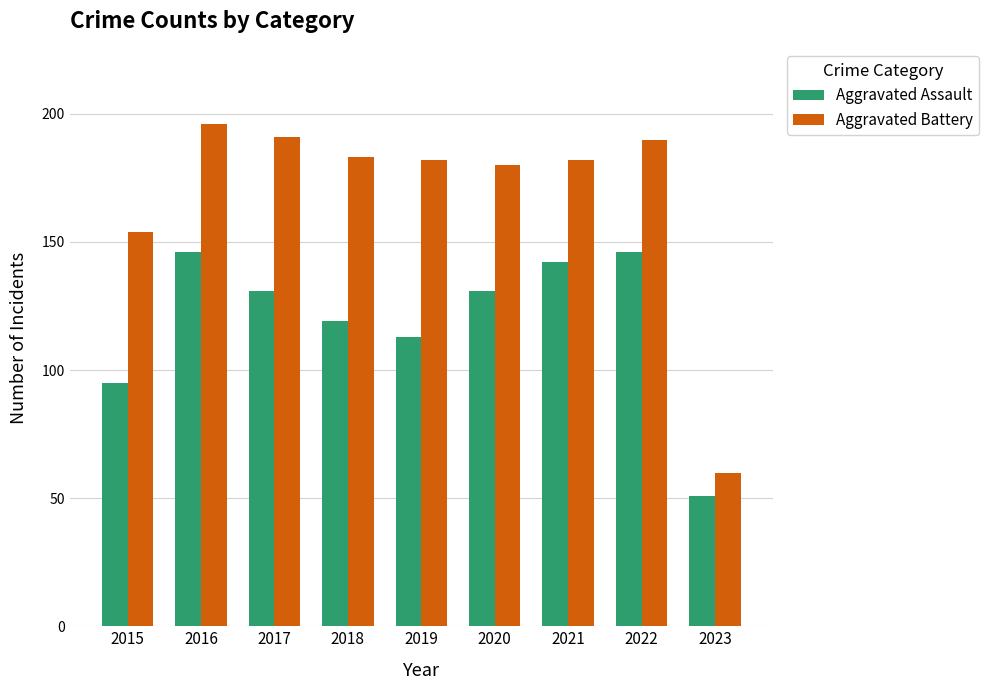

What is the difference between the Aggravated Battery values at 2015 and 2020?

26